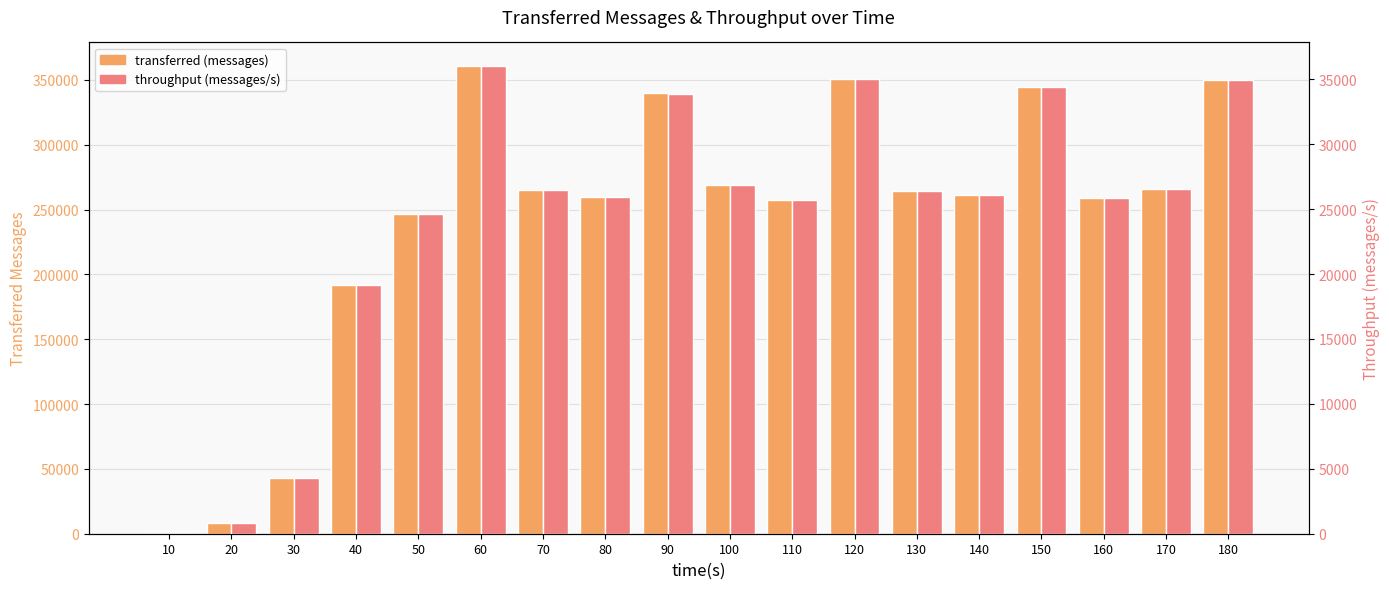

Reading right to left, transcribe all the data shown in this chart.

transferred (messages): 349820	265980	259140	344520	261240	264500	350720	257480	268940	339480	259600	265260	360780	246740	192080	43220	8100	0
throughput (messages/s): 34940	26560	25864	34414	26092	26410	35026	25694	26853	33863	25923	26491	36034	24644	19181	4266	803	0